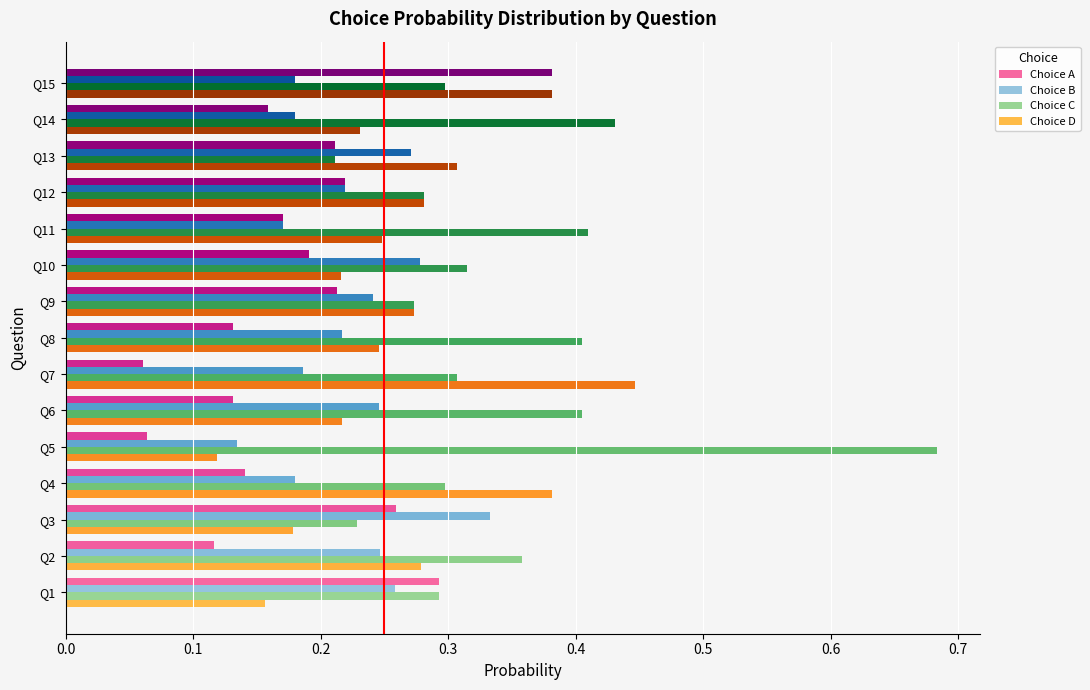

Where is Choice C nearest to the value 0?

Q13